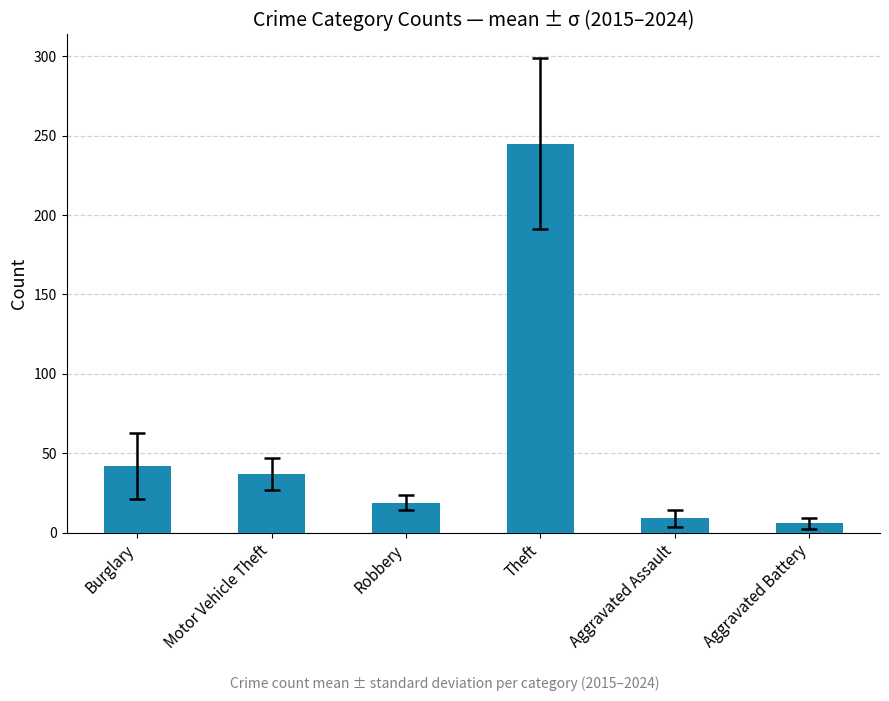

Between Burglary and Theft, which is larger?

Theft